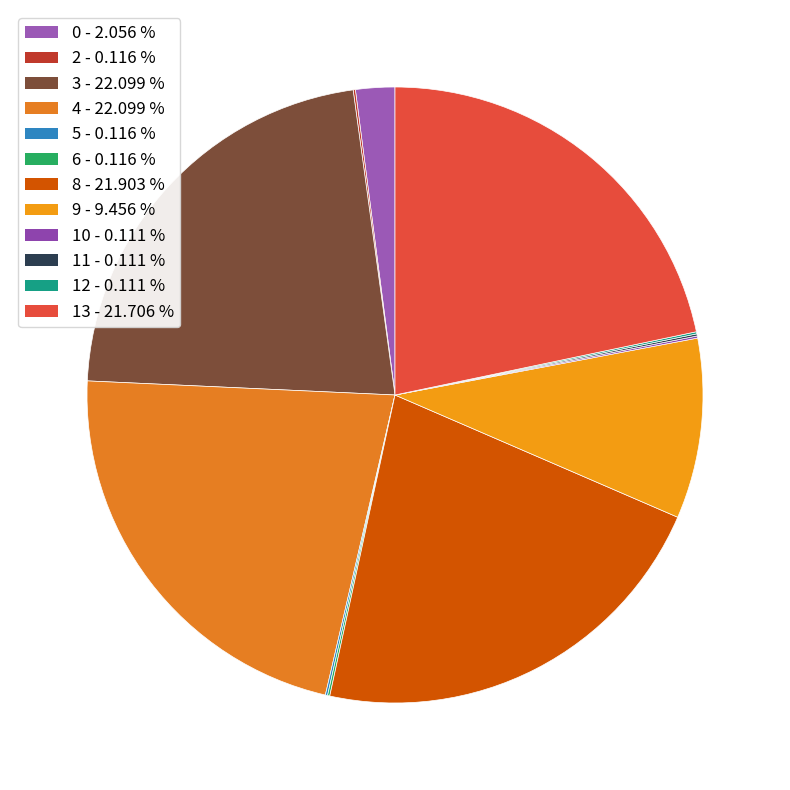

Which category has the biggest portion of the pie?

4.0